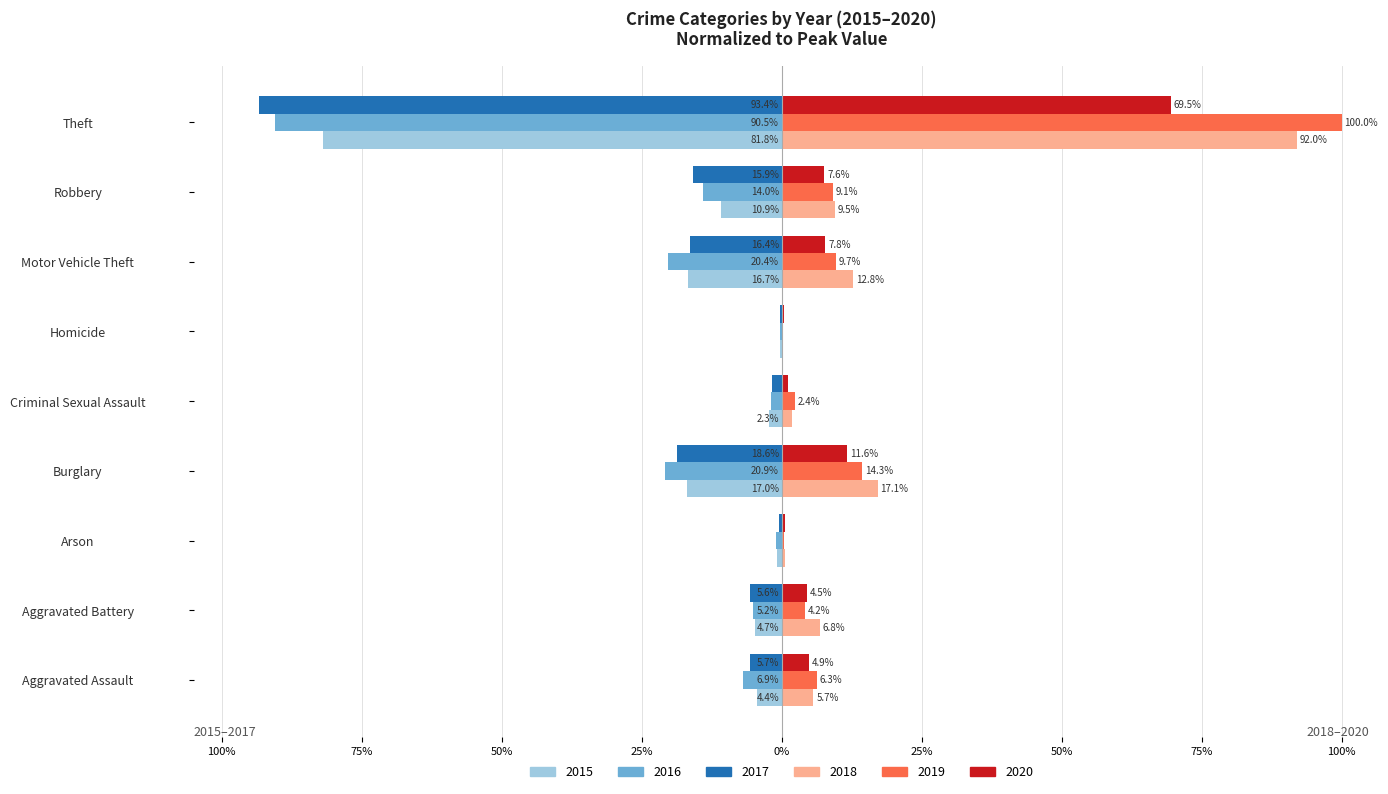

What are all the series names shown in the legend?

2015, 2016, 2017, 2018, 2019, 2020